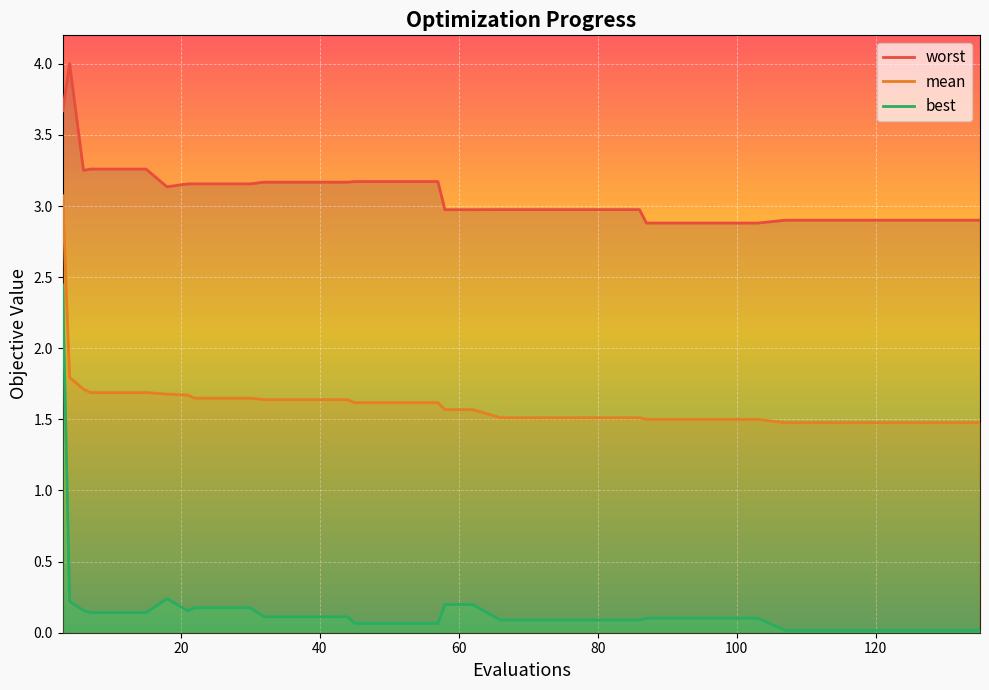

Count the number of categories in the chart.

40